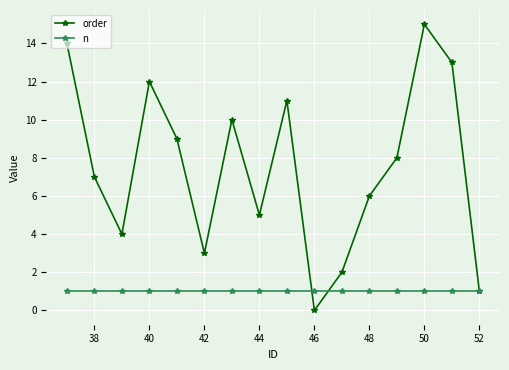

Rank the series by their average value, from highest to lowest.

order, n